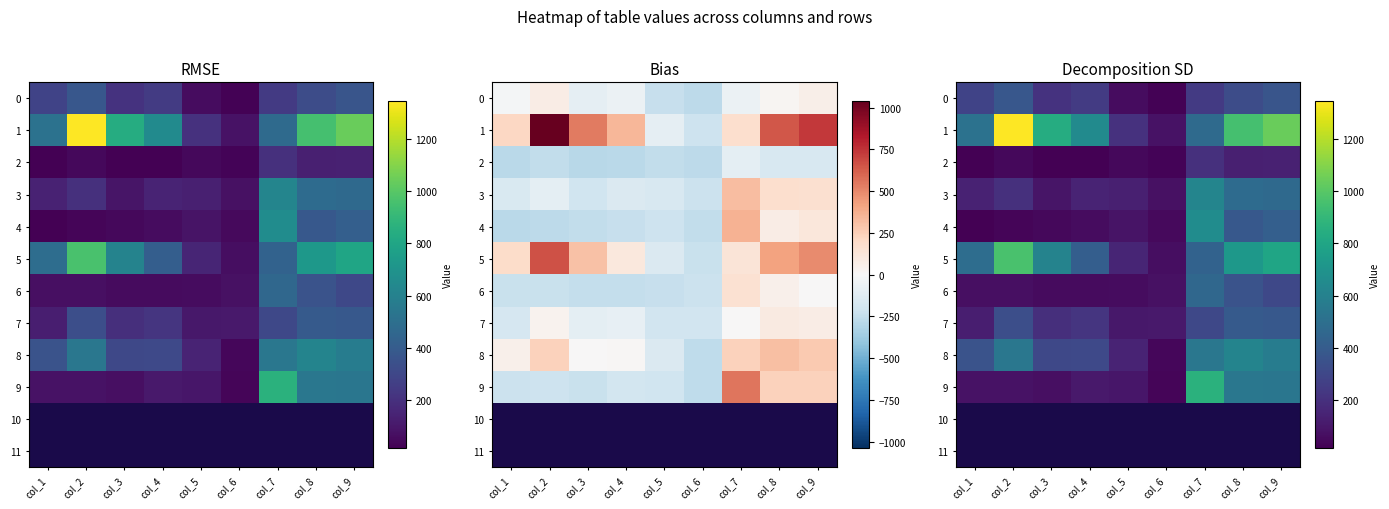

Which label corresponds to the largest value in the chart?

col_2